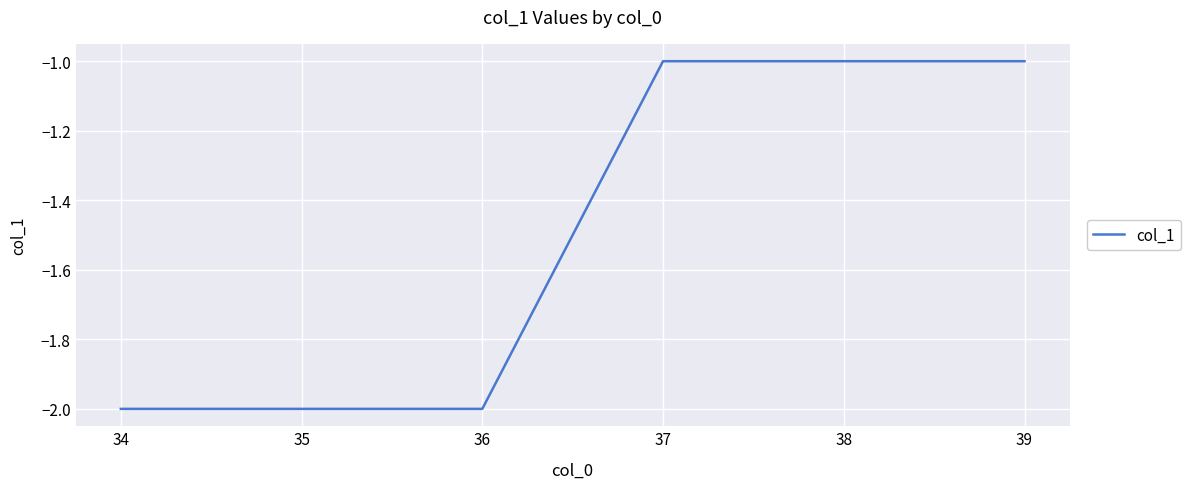

How many lines are shown in the chart?

1